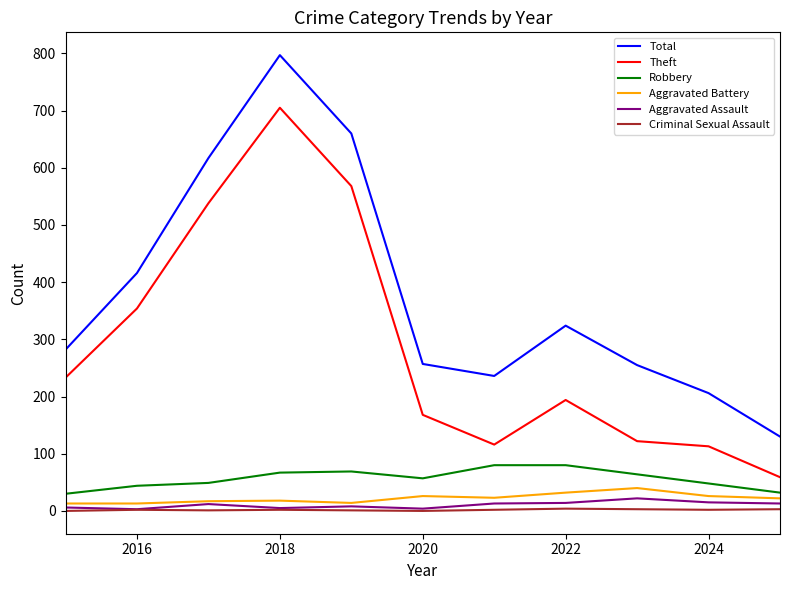

What is the maximum value shown in the chart?

797